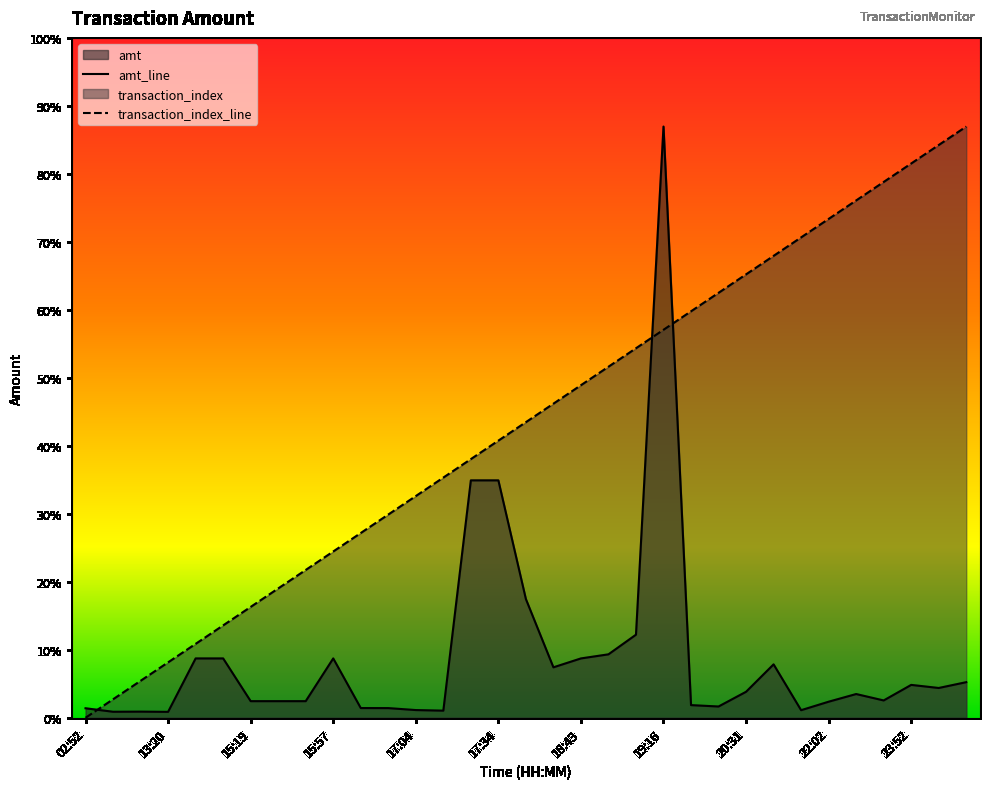

Reading left to right, transcribe all the data shown in this chart.

amt: 800.8	508.0	518.0	500.0	5000.0	5000.0	1400.0	1400.0	1400.0	5000.0	820.0	815.0	650.0	600.0	20000.0	20000.0	10000.0	4250.0	5000.0	5345.0	7000.0	49800.0	1067.0	950.0	2190.0	4500.0	639.0	1354.0	2000.0	1460.0	2770.0	2510.0	3000.0
transaction_index: 0.0	1556.2	3112.5	4668.8	6225.0	7781.2	9337.5	10893.8	12450.0	14006.2	15562.5	17118.8	18675.0	20231.2	21787.5	23343.8	24900.0	26456.2	28012.5	29568.8	31125.0	32681.2	34237.5	35793.8	37350.0	38906.2	40462.5	42018.8	43575.0	45131.2	46687.5	48243.8	49800.0